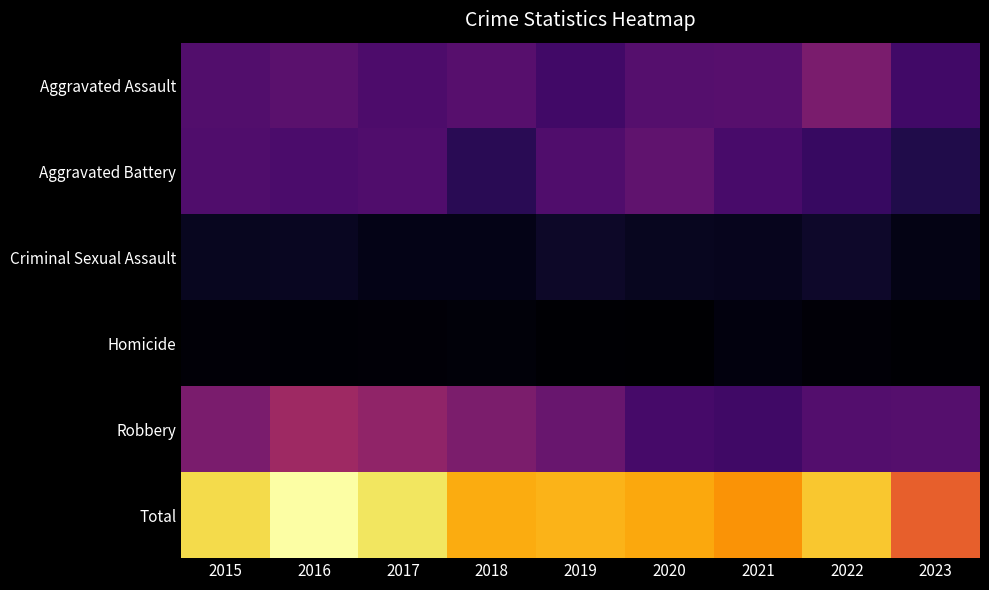

List the series in order of their peak value, lowest first.

Homicide, Criminal Sexual Assault, Aggravated Battery, Aggravated Assault, Robbery, Total